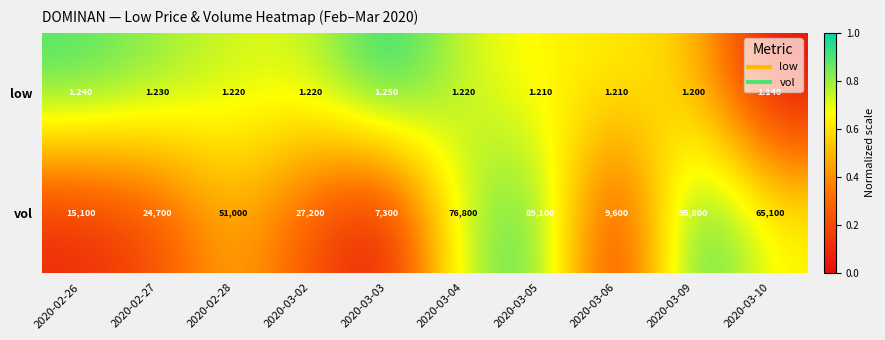

How many series are shown in this chart?

2